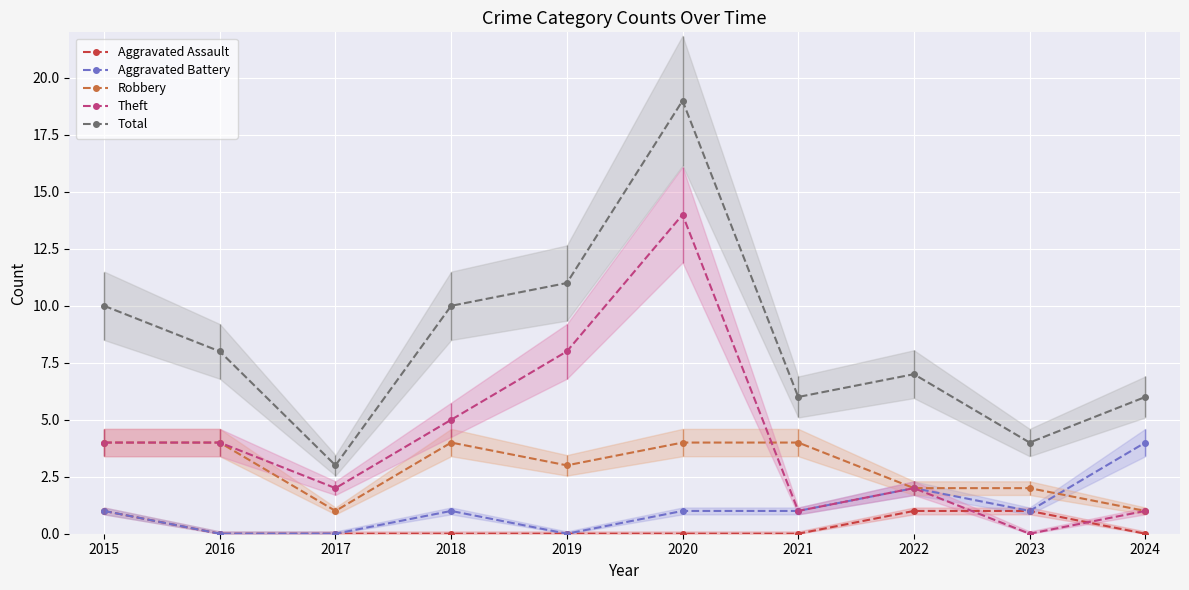

Reading left to right, list all the values displayed in this chart.

Aggravated Assault: 1	0	0	0	0	0	0	1	1	0
Aggravated Battery: 1	0	0	1	0	1	1	2	1	4
Robbery: 4	4	1	4	3	4	4	2	2	1
Theft: 4	4	2	5	8	14	1	2	0	1
Total: 10	8	3	10	11	19	6	7	4	6